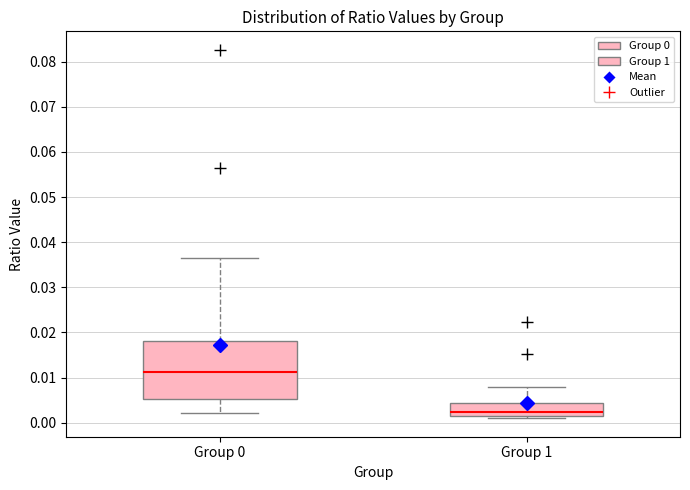

Reading left to right, read every box against the y-axis: the position of its median line, the range the box covers, and the ends of its whiskers. The values are not printed on the chart, so give them approximately, as read against the axis.

Group 0: median 0.011, box 0.005 to 0.018, whiskers 0.002 to 0.036
Group 1: median 0.002, box 0.001 to 0.004, whiskers 0.001 (just below the box's lower edge) to 0.008